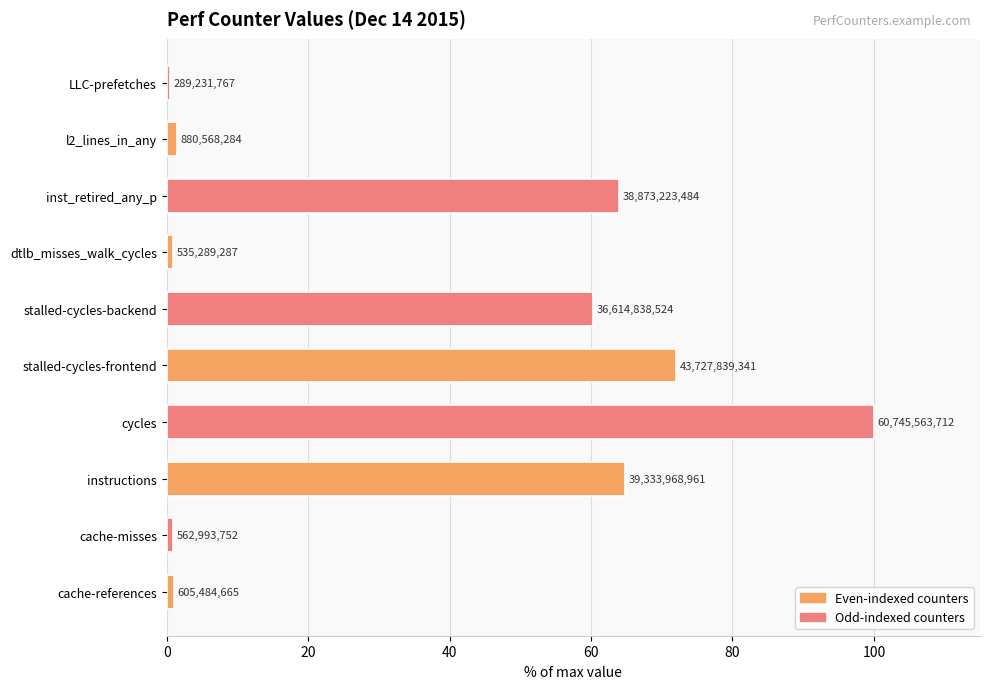

Are the bars horizontal?

Yes